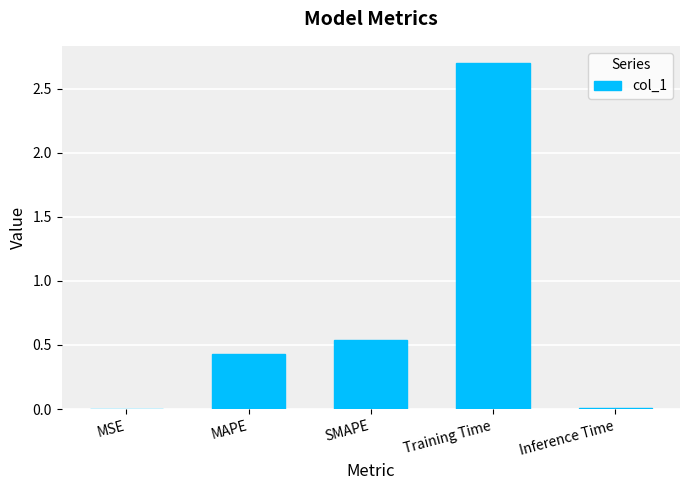

What is the change in value from MAPE to Training Time?

+2.3